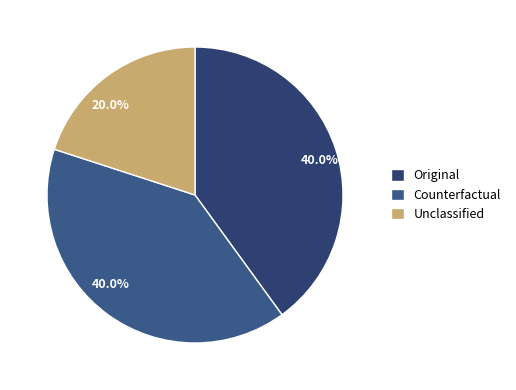

Count the number of slices in the pie.

3